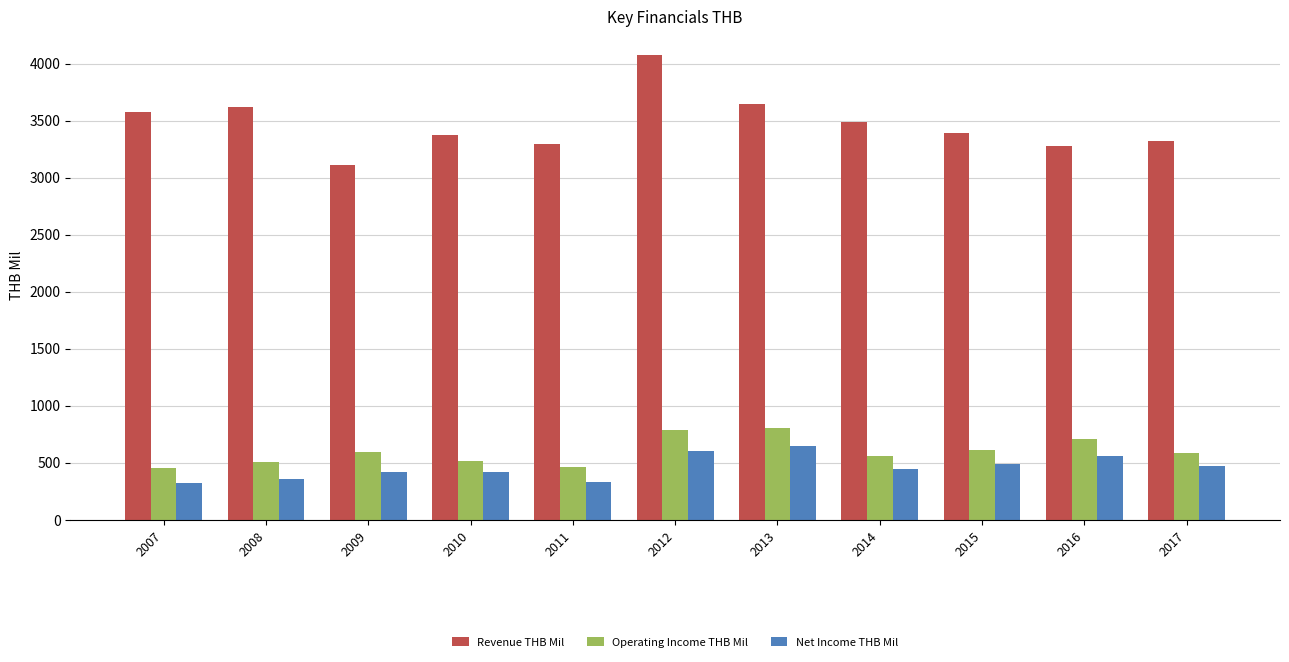

What is the difference between the second highest and second lowest values in the Net Income THB Mil series?

269